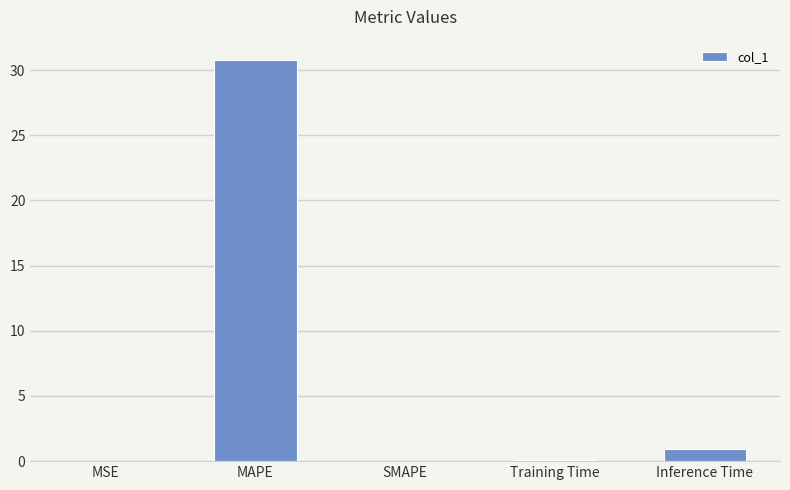

Count the number of categories in the chart.

5